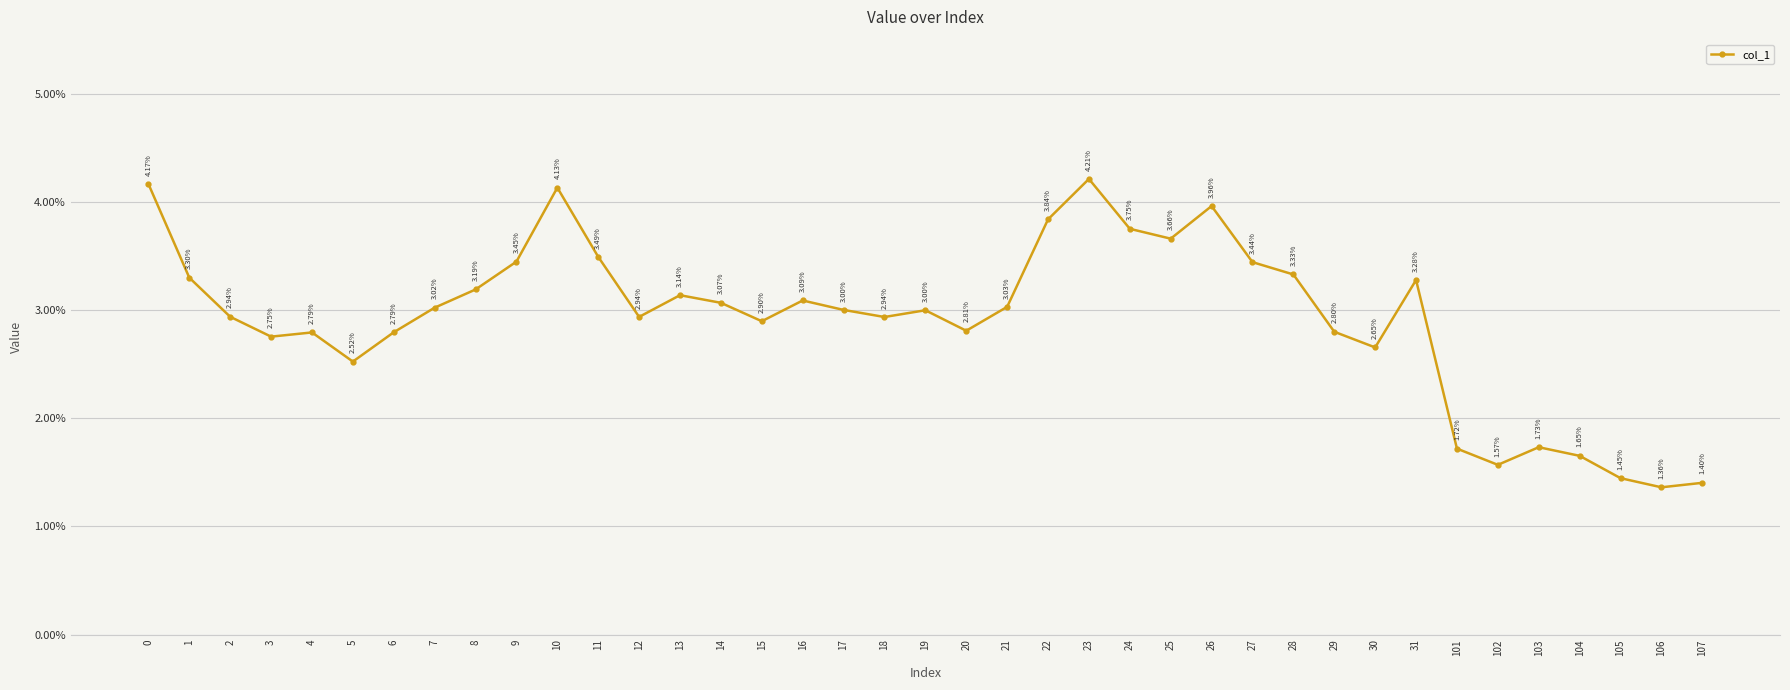

Is this an area chart (filled region under the line)?

No